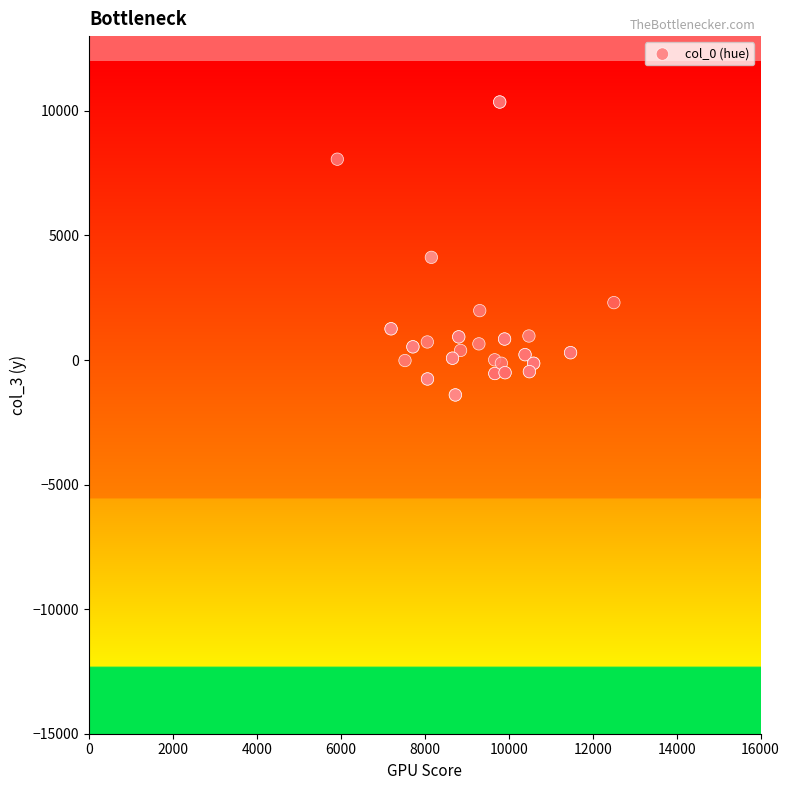

What Y value in the scatter plot is closest to 4476?

4120